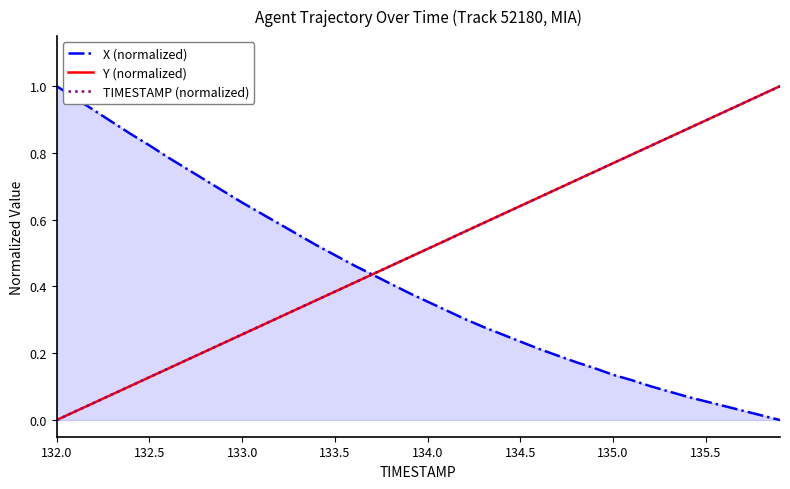

True or false: TIMESTAMP (normalized) has a value of 0.0 at 132.5.

False